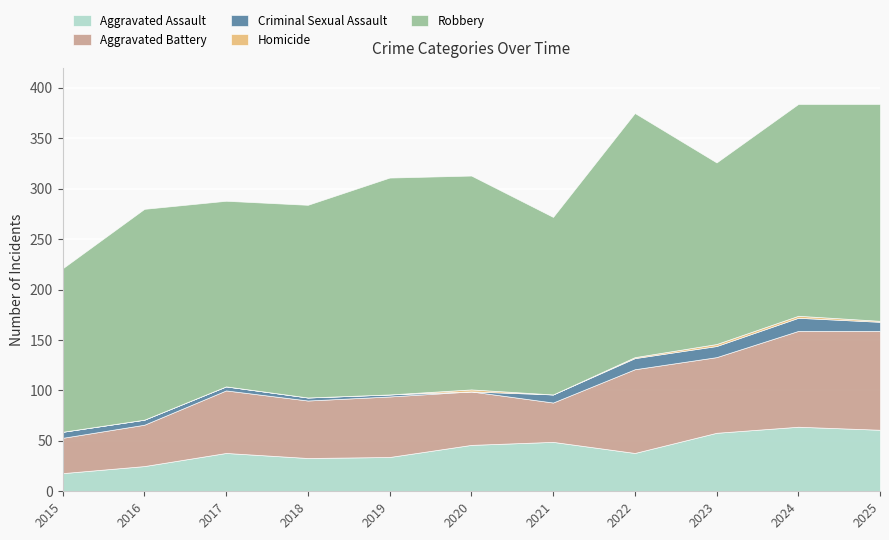

List the labels in order of Aggravated Battery value, smallest first.

2015, 2021, 2016, 2020, 2018, 2019, 2017, 2023, 2022, 2024, 2025